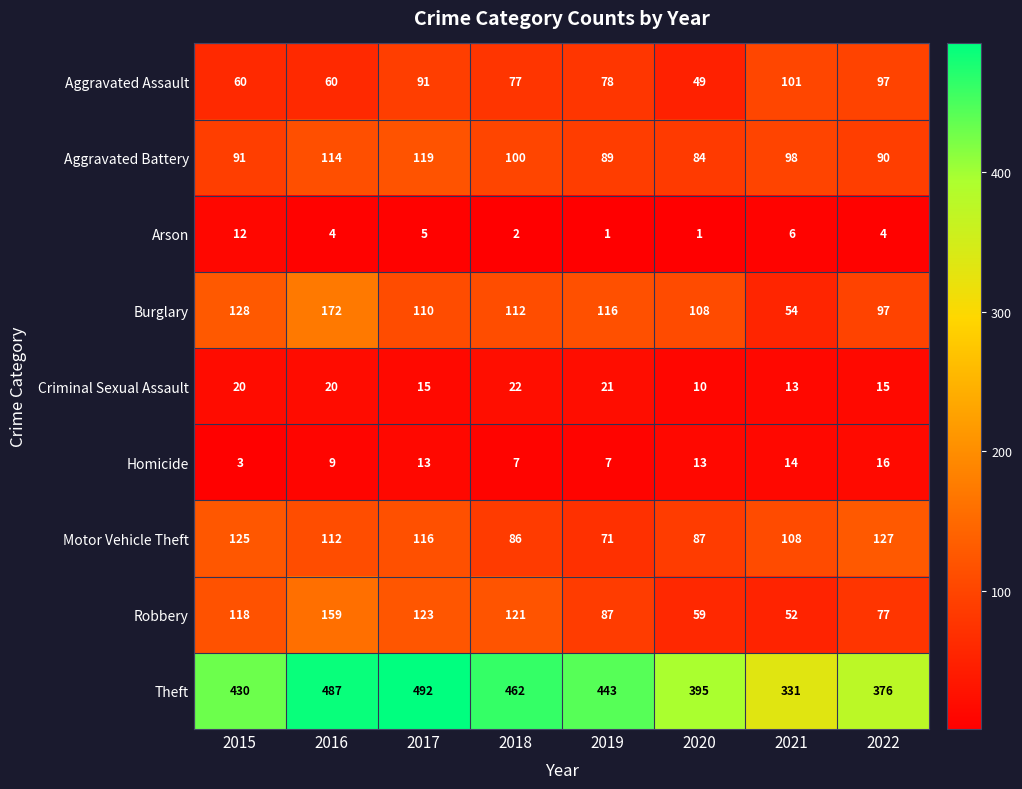

At which label does Aggravated Assault first exceed 78?

2017